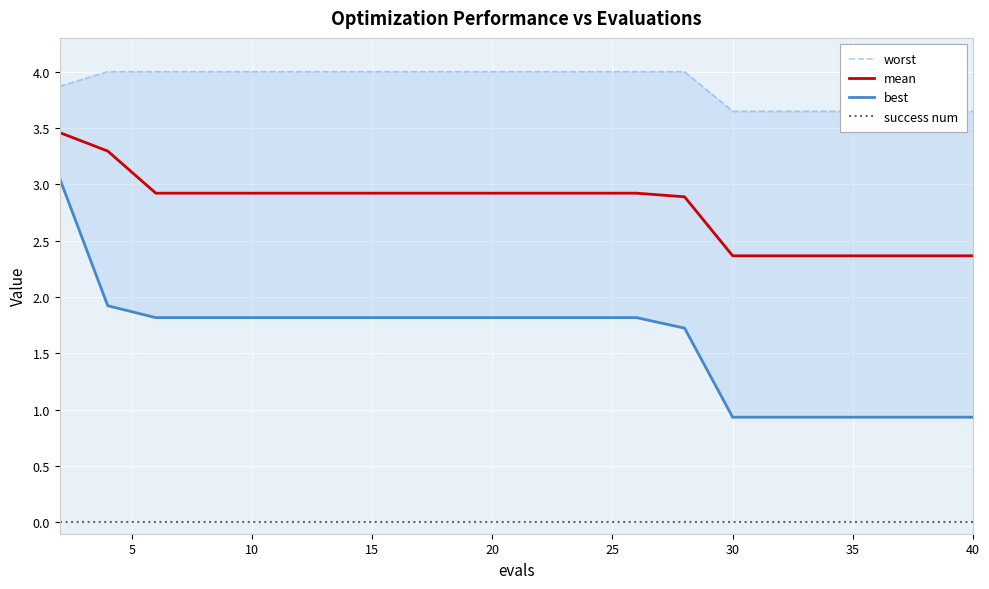

Which series has the widest spread of values?

best